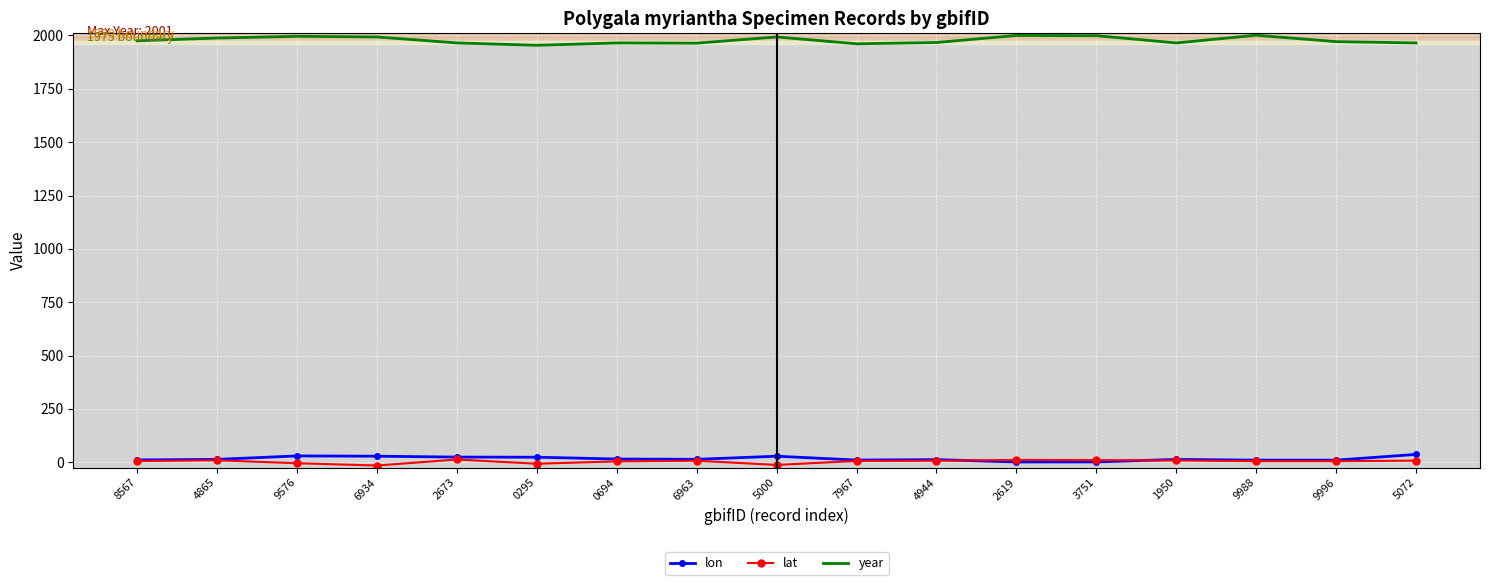

How many values in the lon series are below 13?

7